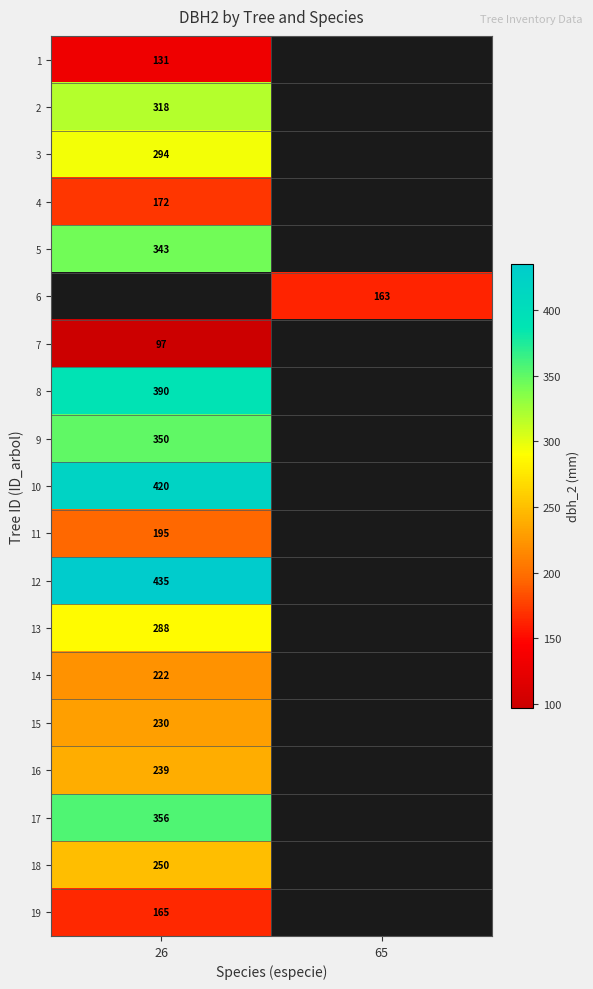

The value of 6 at 65 is 163. True or false?

True